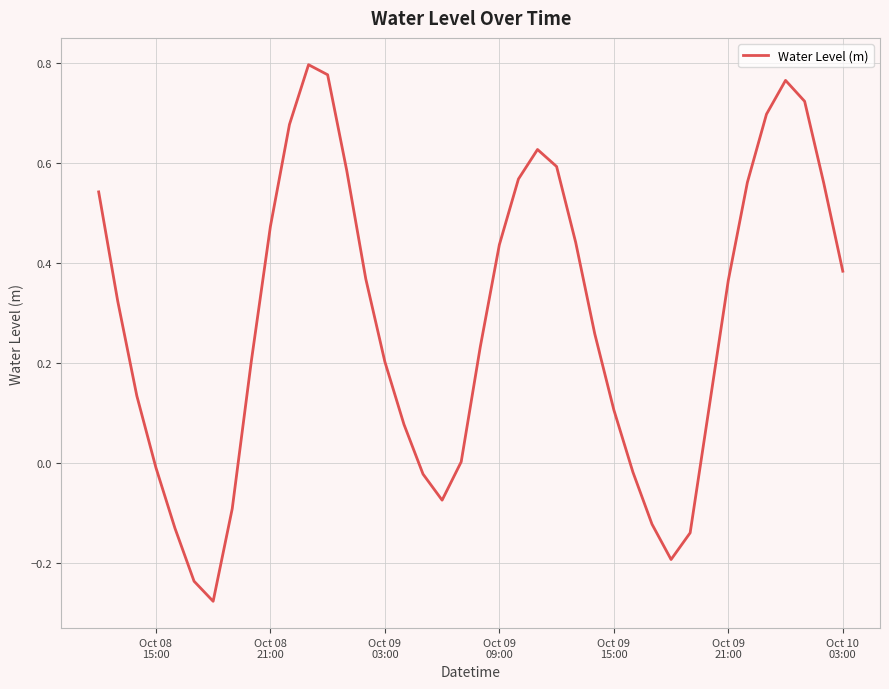

What is the difference between the maximum and minimum values?

1.1